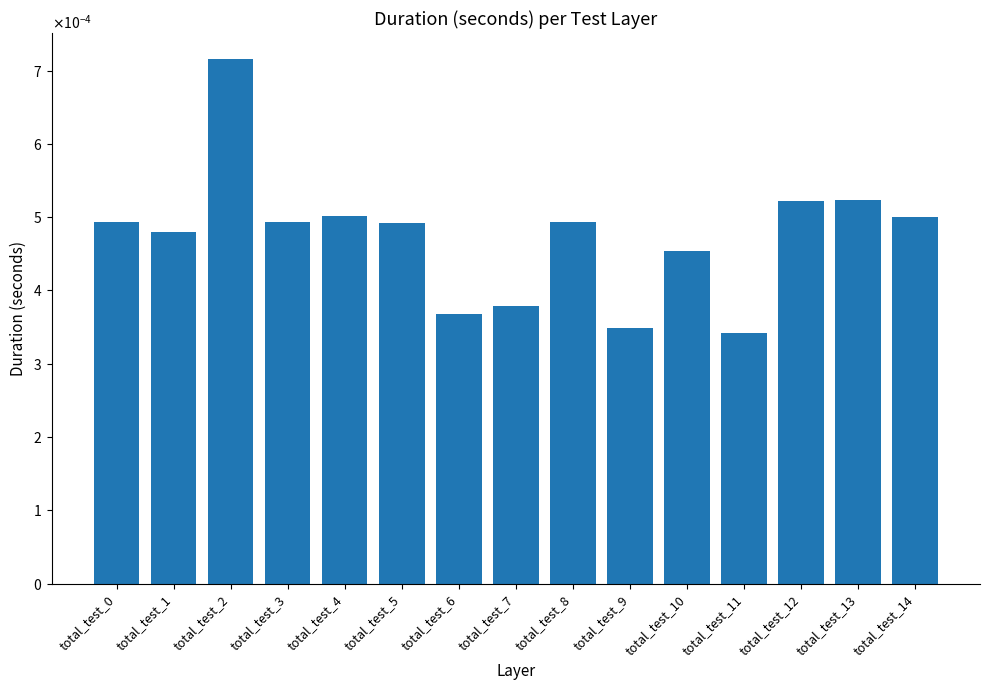

The chart shows a value of 0.0 at total_test_5. True or false?

True